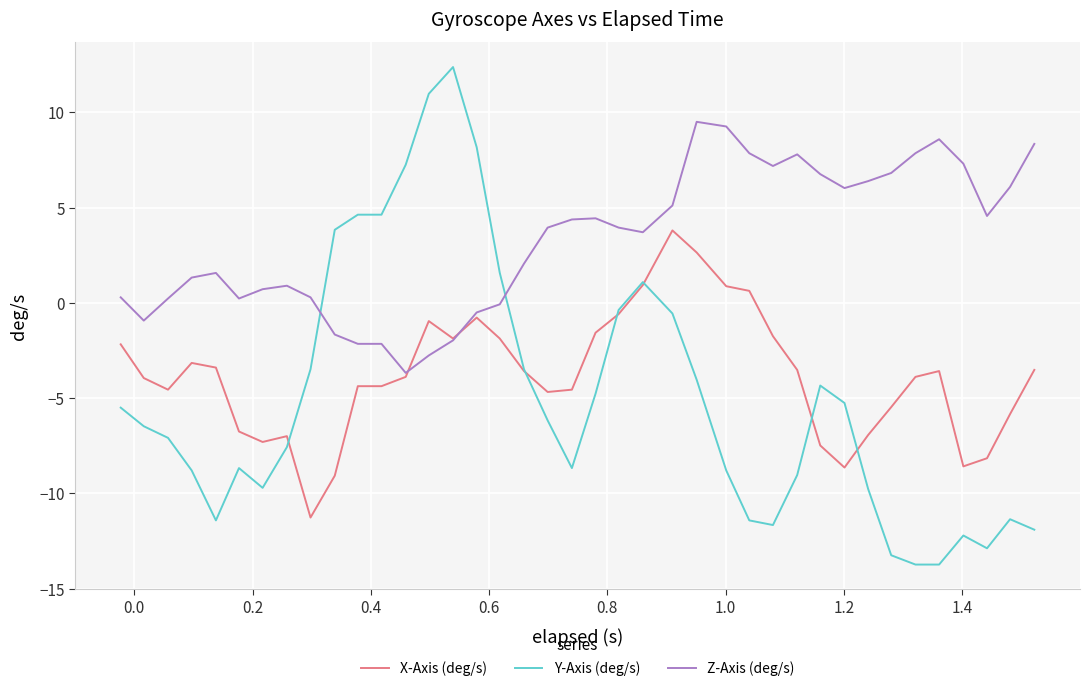

What is the lowest value of the X-Axis (deg/s) series?

-11.3